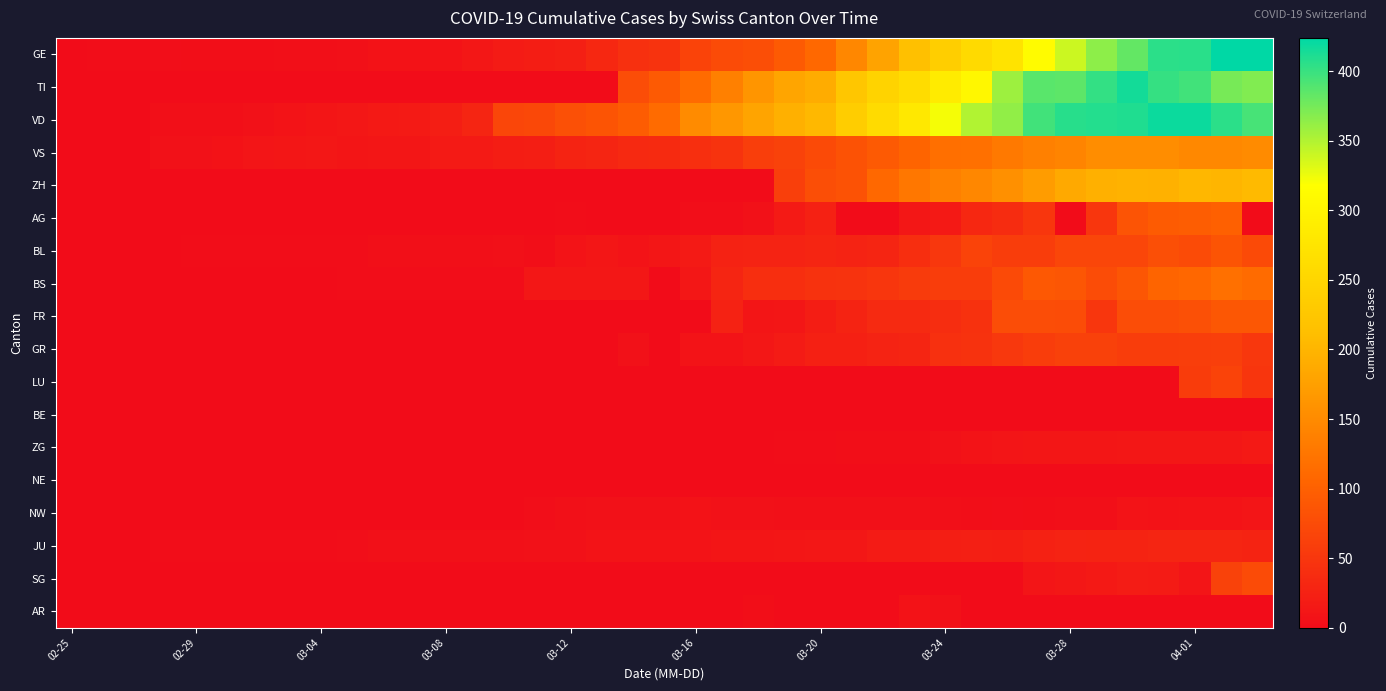

Reading left to right, extract all data points from this chart.

GE: 0	1	1	2	3	3	3	4	4	5	7	7	9	13	18	20	23	33	43	46	66	75	78	92	109	145	179	214	238	258	272	313	339	365	382	405	406	424	424
TI: 0	0	0	0	0	0	0	0	0	0	0	0	0	0	0	0	0	0	77	92	112	137	163	182	190	224	246	261	285	306	358	386	385	402	415	401	396	374	370
VD: 0	0	0	4	4	4	6	8	11	14	15	16	22	29	68	72	81	86	95	113	151	165	180	194	204	236	259	281	322	350	363	396	407	409	410	419	419	405	394
VS: 0	0	0	6	6	7	10	12	13	11	12	12	16	17	20	21	28	30	34	36	42	47	59	64	73	83	92	104	118	119	129	138	143	153	154	153	147	147	150
ZH: 0	0	0	0	0	0	0	0	0	0	0	0	0	0	0	0	0	0	0	0	0	0	0	60	78	83	110	127	138	146	156	171	187	194	197	196	203	200	207
AG: 0	0	0	0	0	0	0	0	0	0	0	0	0	0	0	0	1	0	0	0	2	2	6	17	25	0	0	13	15	33	38	50	0	50	85	94	96	100	0
BL: 0	0	0	0	1	1	1	1	1	1	4	4	4	4	5	3	9	12	8	12	17	26	27	27	30	27	30	40	51	66	58	58	68	68	68	79	75	86	73
BS: 0	0	0	0	0	0	0	0	0	1	1	1	1	1	1	13	13	13	13	0	13	30	40	40	45	46	50	56	58	58	74	90	87	76	87	105	108	119	112
FR: 0	0	0	0	0	0	0	0	0	0	0	0	0	0	0	0	0	0	0	0	0	26	11	12	20	28	35	35	39	44	77	77	76	50	77	77	81	89	89
GR: 0	0	0	0	0	0	0	0	0	0	0	0	0	0	0	0	0	0	6	0	9	9	13	18	24	24	27	29	43	45	52	58	63	63	58	58	59	60	51
LU: 0	0	0	0	0	0	0	0	0	0	0	0	0	0	0	0	0	0	0	0	0	0	0	0	0	0	0	0	0	0	0	0	0	0	0	0	57	66	49
BE: 0	0	0	0	0	0	0	0	0	0	0	0	0	0	0	0	0	0	0	0	0	0	0	0	0	0	0	0	0	0	0	0	0	0	0	0	0	0	0
ZG: 0	0	0	0	0	0	0	0	0	0	0	0	0	0	0	0	0	0	0	0	0	0	0	1	1	3	3	3	6	9	10	12	12	12	13	14	13	14	15
NE: 0	0	0	0	0	0	0	0	0	0	0	0	0	0	0	0	0	0	0	0	0	0	0	0	0	0	0	0	0	0	0	0	0	0	0	0	0	0	0
NW: 0	0	0	0	0	0	0	0	0	0	0	0	0	0	0	2	5	6	6	6	7	6	6	5	5	5	5	5	4	3	2	3	4	4	8	7	9	9	10
JU: 0	0	0	1	1	1	1	1	1	2	5	5	5	5	5	6	6	8	8	9	9	11	11	12	14	13	18	18	22	23	22	25	27	28	28	29	29	29	28
SG: 0	0	0	0	0	0	0	0	0	0	0	0	0	0	0	0	0	0	0	0	0	0	0	0	0	0	0	0	0	0	0	10	14	15	19	18	10	64	75
AR: 0	0	0	0	0	0	0	0	0	0	0	0	0	0	0	0	0	0	0	0	0	0	3	0	0	0	0	7	6	0	0	0	0	0	0	0	0	0	0